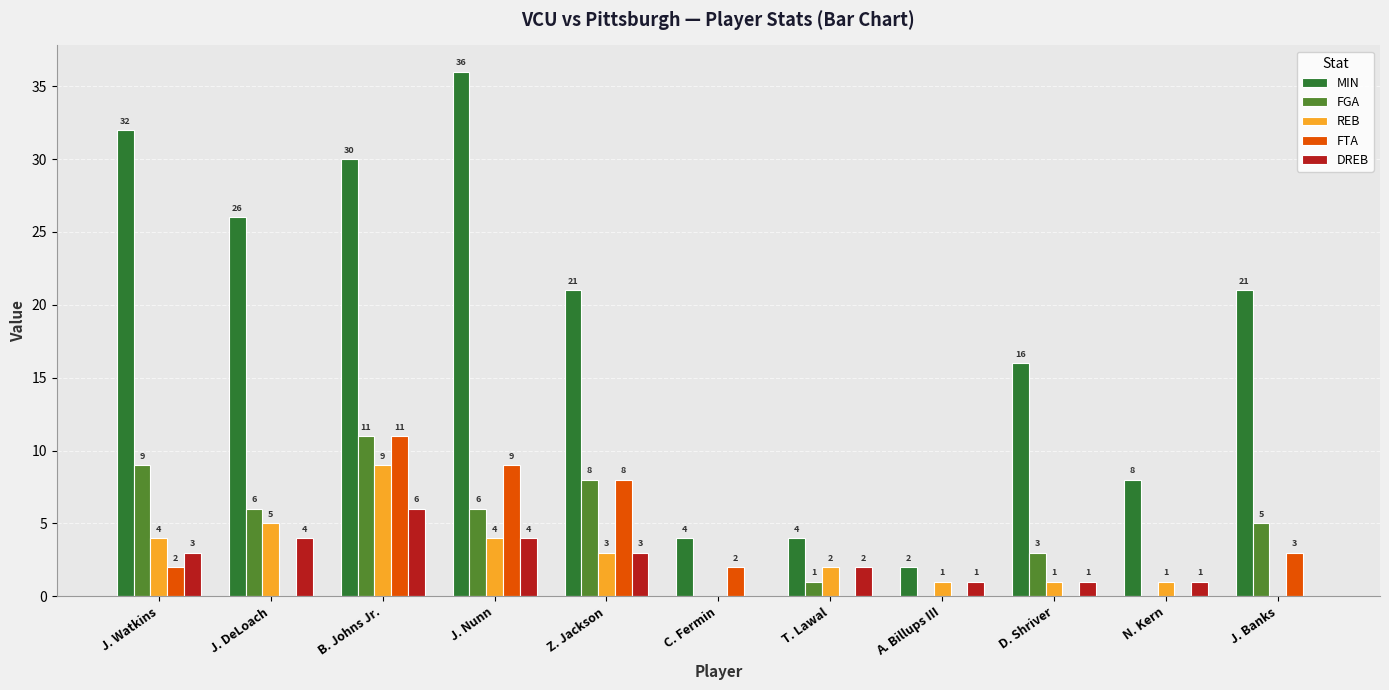

How many categories are shown in the chart?

11